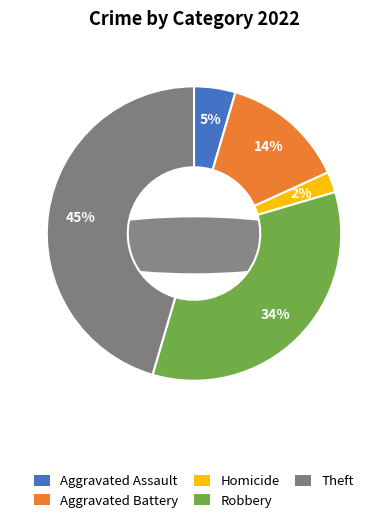

Count the number of slices in the pie.

7